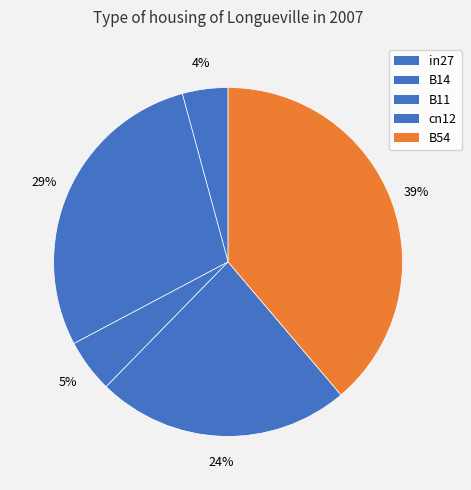

How many slices are in this pie chart?

5